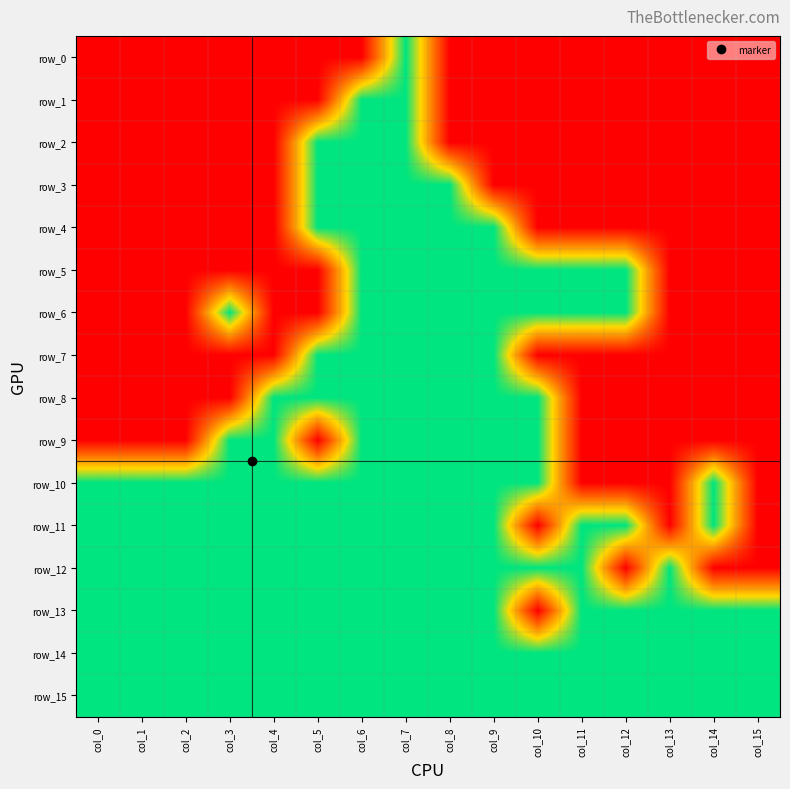

Reading left to right, what are all the values shown in this chart?

row_0: 0	0	0	0	0	0	0	1	0	0	0	0	0	0	0	0
row_1: 0	0	0	0	0	0	1	1	0	0	0	0	0	0	0	0
row_2: 0	0	0	0	0	1	1	1	0	0	0	0	0	0	0	0
row_3: 0	0	0	0	0	1	1	1	1	0	0	0	0	0	0	0
row_4: 0	0	0	0	0	1	1	1	1	1	0	0	0	0	0	0
row_5: 0	0	0	0	0	0	1	1	1	1	1	1	1	0	0	0
row_6: 0	0	0	1	0	0	1	1	1	1	1	1	1	0	0	0
row_7: 0	0	0	0	0	1	1	1	1	1	0	0	0	0	0	0
row_8: 0	0	0	0	1	1	1	1	1	1	1	0	0	0	0	0
row_9: 0	0	0	1	1	0	1	1	1	1	1	0	0	0	0	0
row_10: 1	1	1	1	1	1	1	1	1	1	1	0	0	0	1	0
row_11: 1	1	1	1	1	1	1	1	1	1	0	1	1	0	1	0
row_12: 1	1	1	1	1	1	1	1	1	1	1	1	0	1	0	0
row_13: 1	1	1	1	1	1	1	1	1	1	0	1	1	1	1	1
row_14: 1	1	1	1	1	1	1	1	1	1	1	1	1	1	1	1
row_15: 1	1	1	1	1	1	1	1	1	1	1	1	1	1	1	1